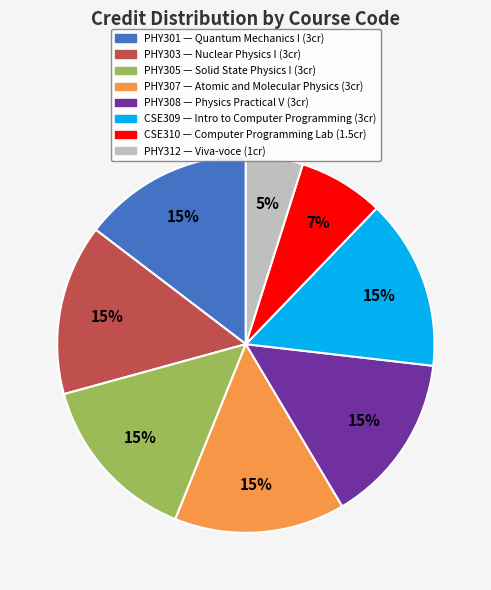

Which slice is the smallest?

PHY312